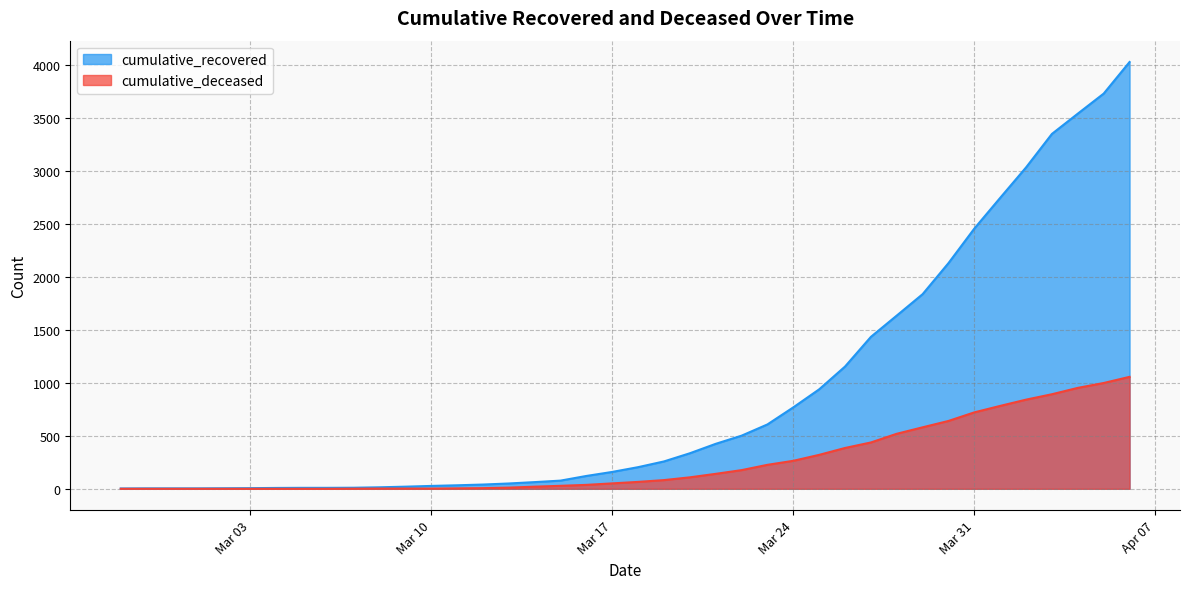

What are all the series names shown in the legend?

cumulative_recovered, cumulative_deceased